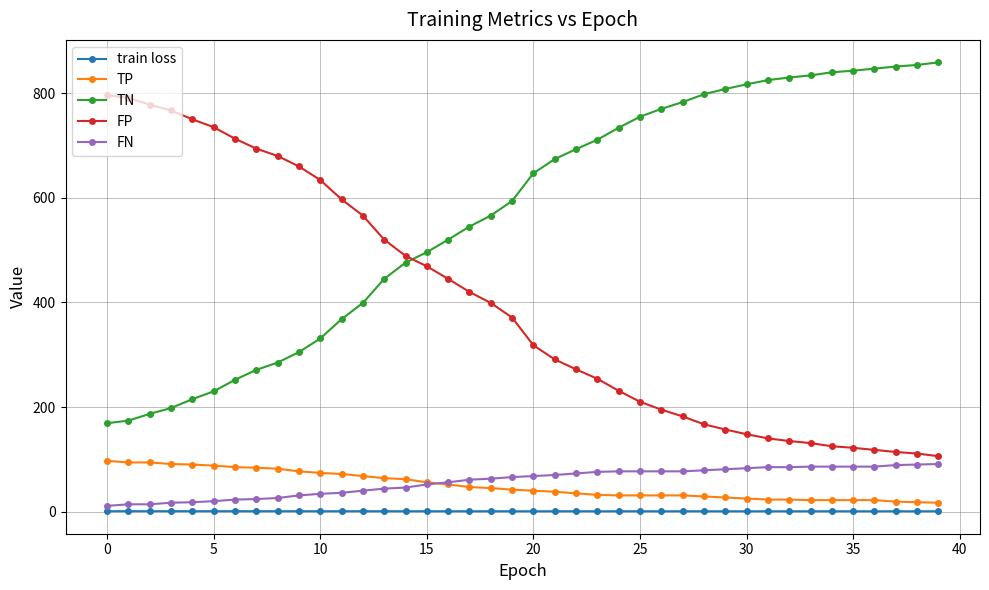

True or false: FN and TN intersect in this chart.

False